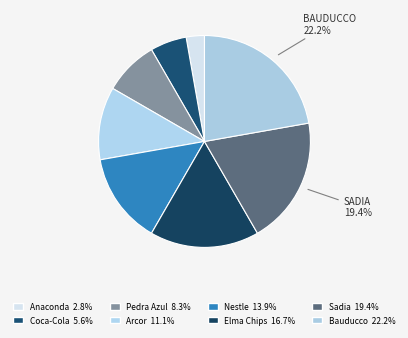

Does Arcor account for over 50% of the chart?

No